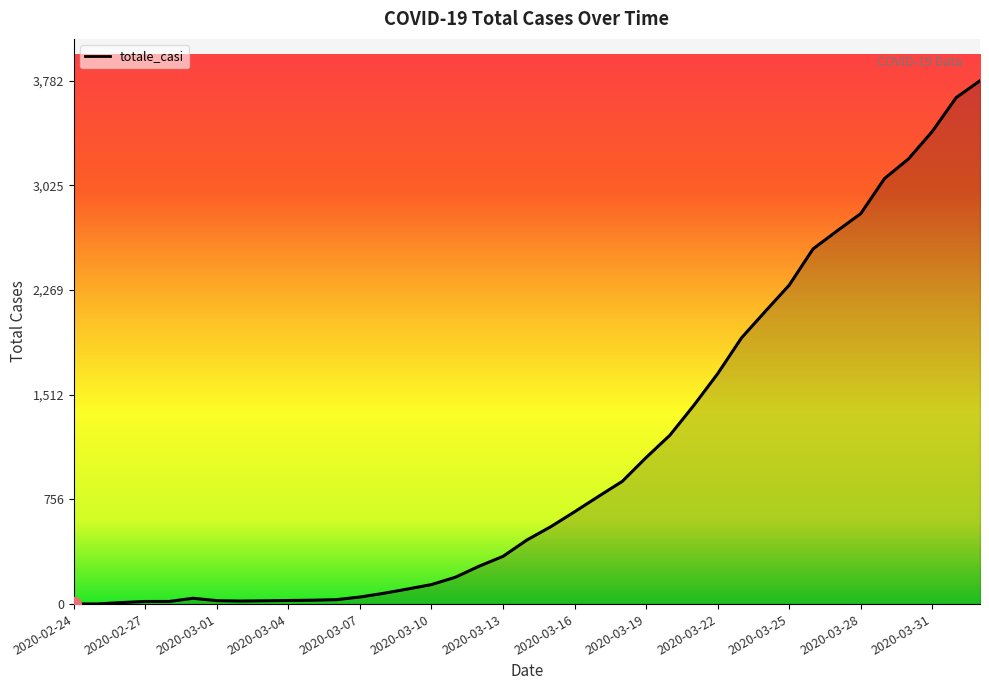

What is the greatest value displayed?

3782